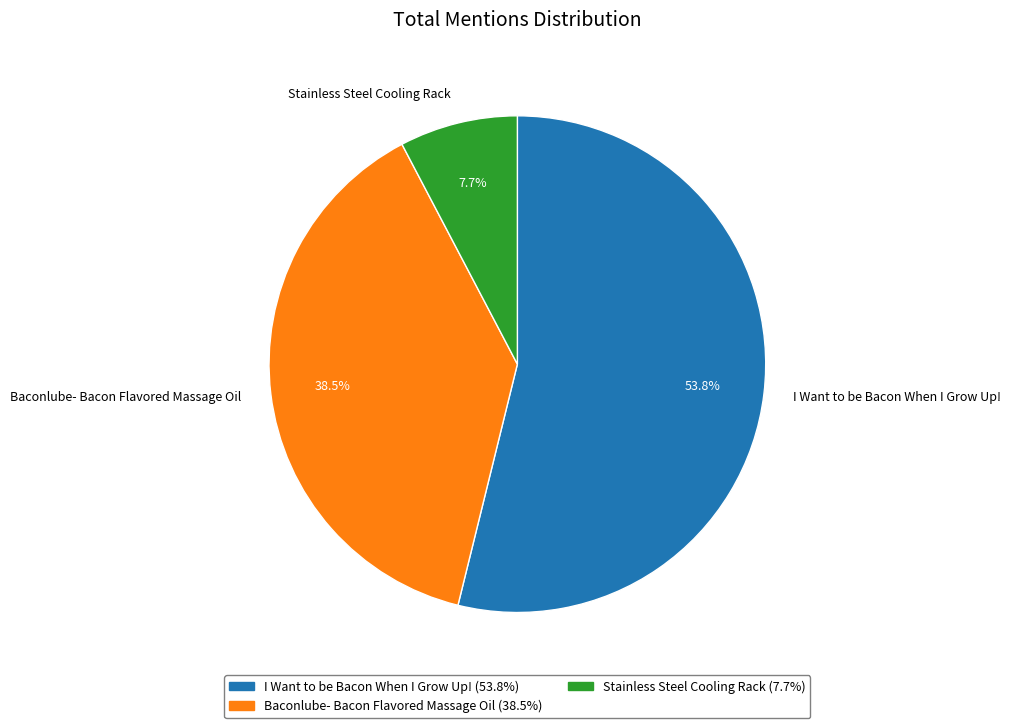

To the nearest percent, what is the average slice percentage?

33%